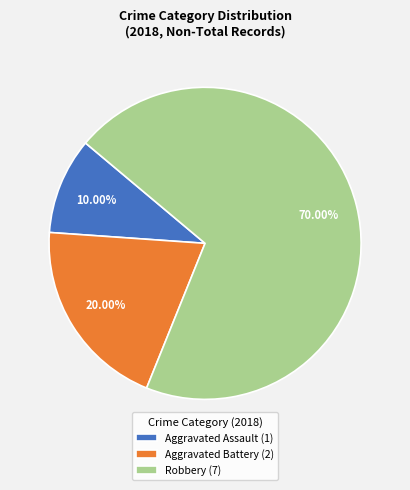

What is the total percentage of Robbery and Aggravated Battery?

90.0%